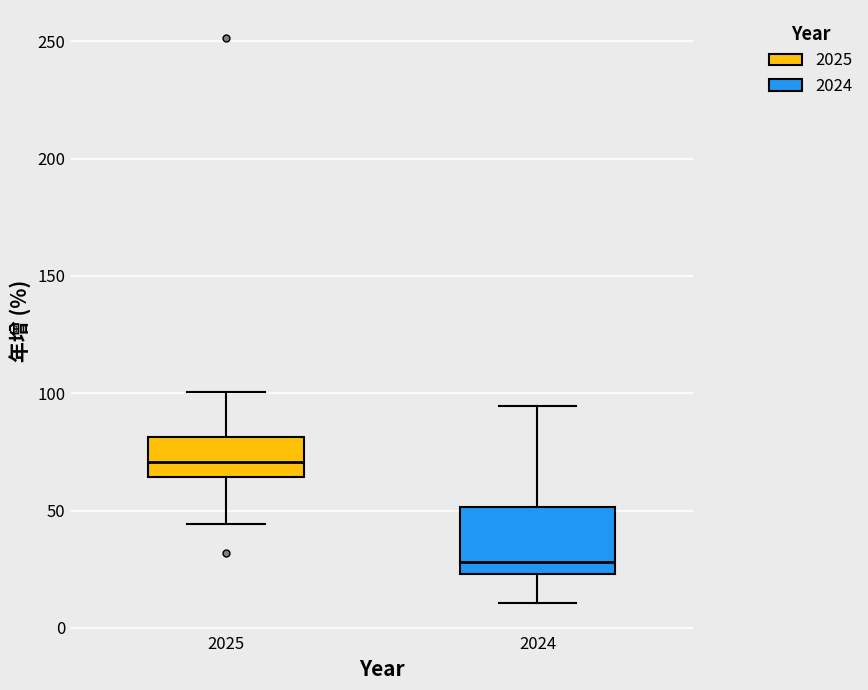

Where does the median line of the box at x = 2025 sit on the y-axis? The values are not printed on the chart, so give them approximately, as read against the axis.

70